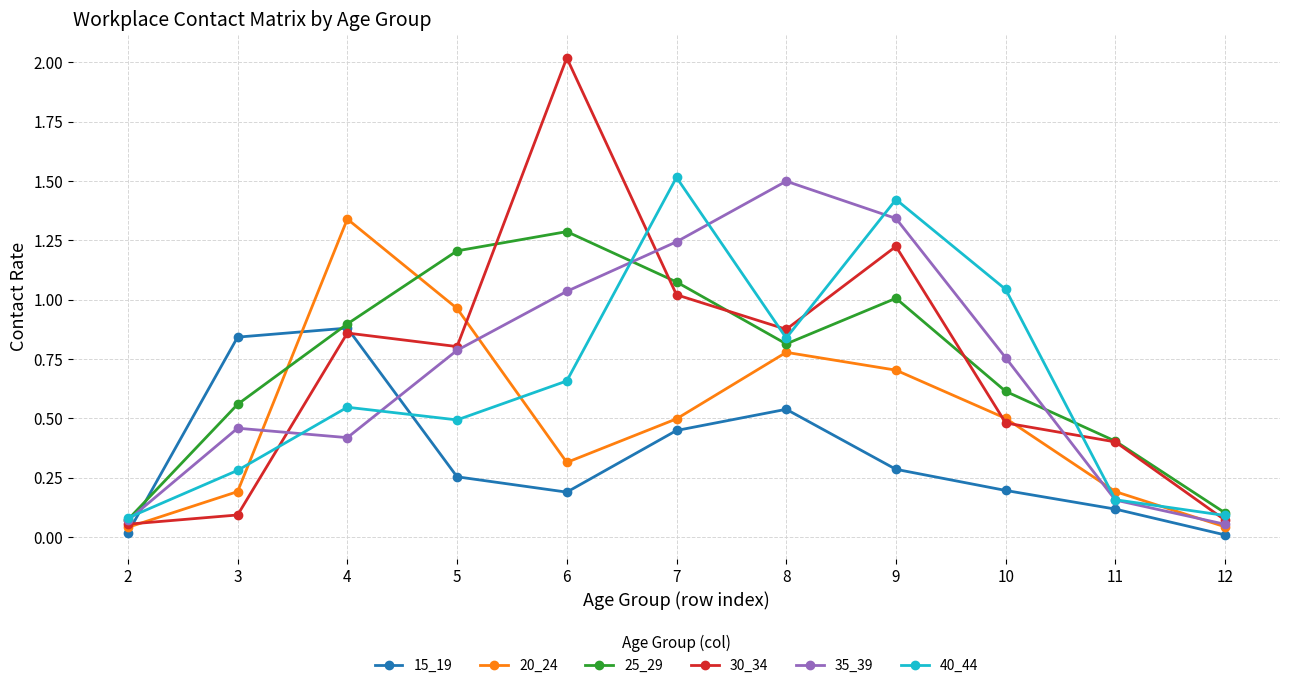

Is the value of 35_39 at 4 greater than the value of 15_19 at 2?

Yes